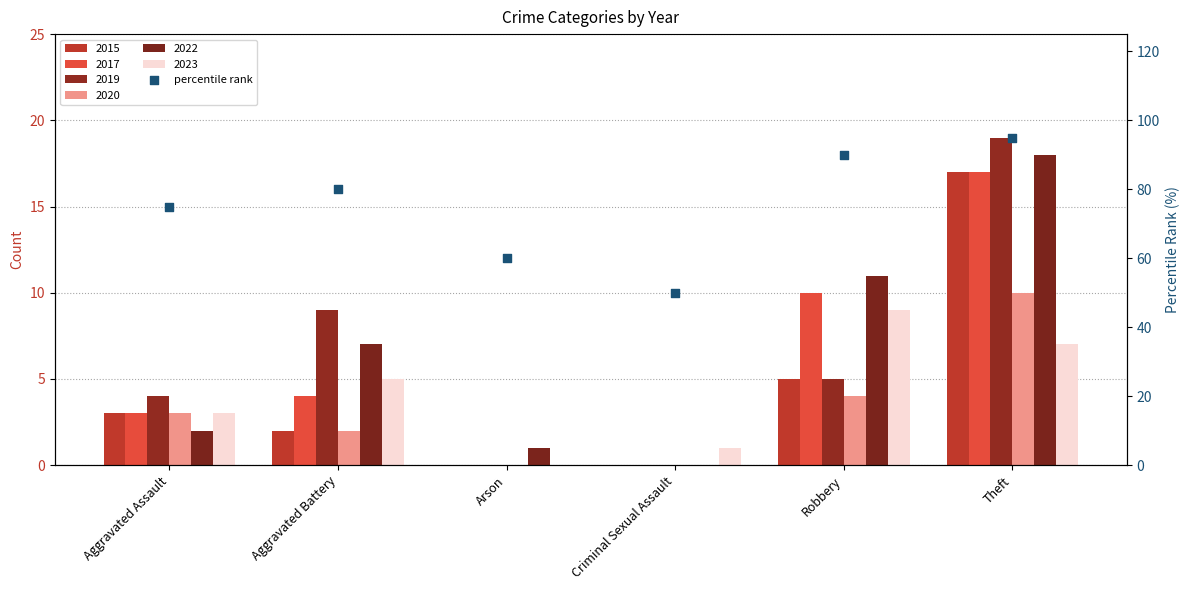

Which has a higher value, Arson or Criminal Sexual Assault?

Arson